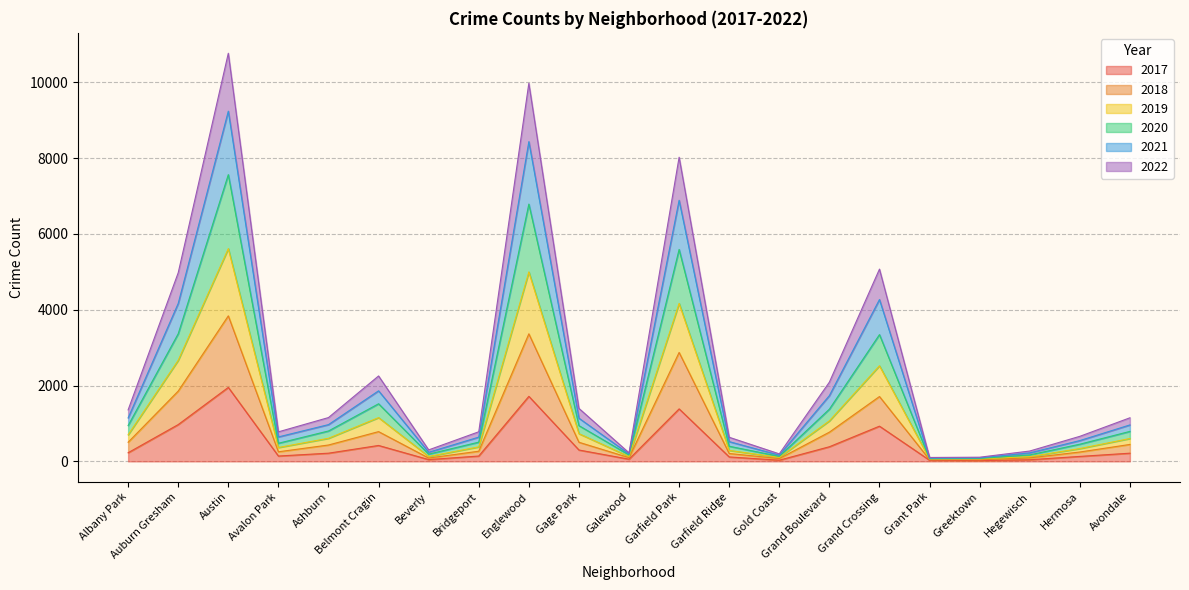

Is it true that 2019 equals 166 at Hegewisch?

False